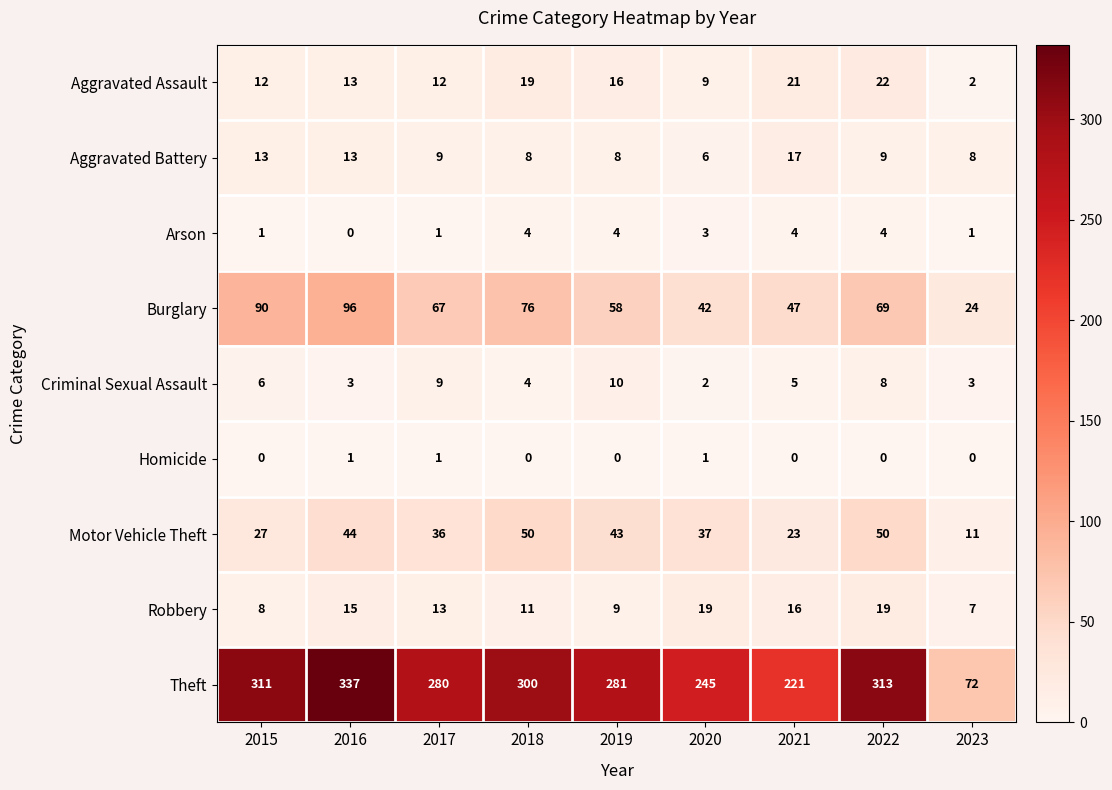

How many series are shown in this chart?

9